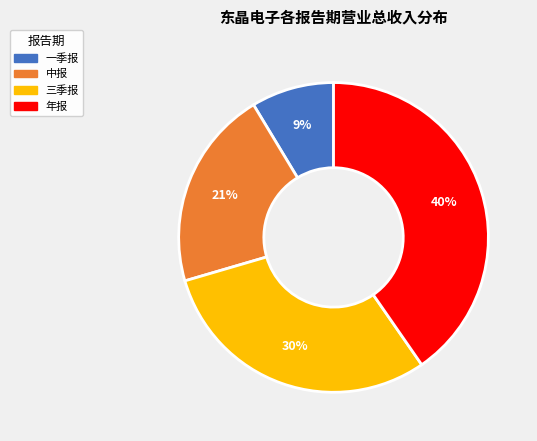

Which category has the smallest portion of the pie?

一季报